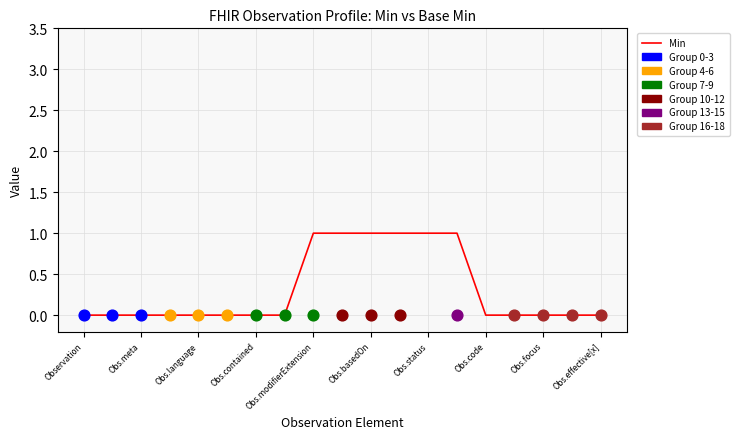

Between Obs.basedOn and Obs.language, which is larger?

Obs.basedOn